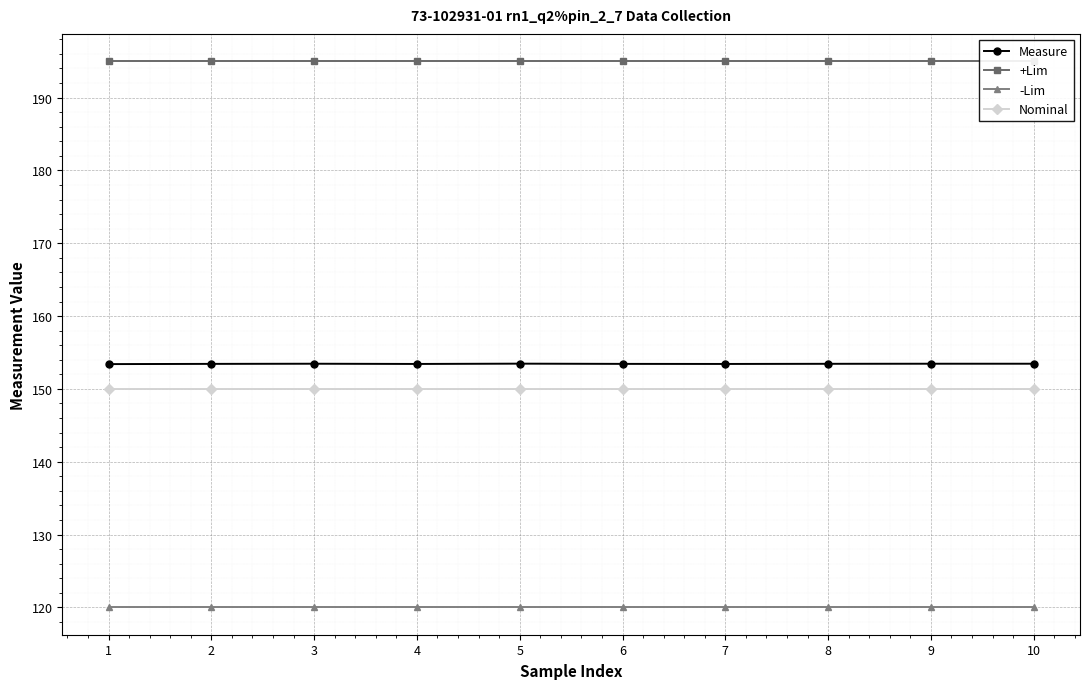

Is it true that -Lim equals 120.0 at 2?

True